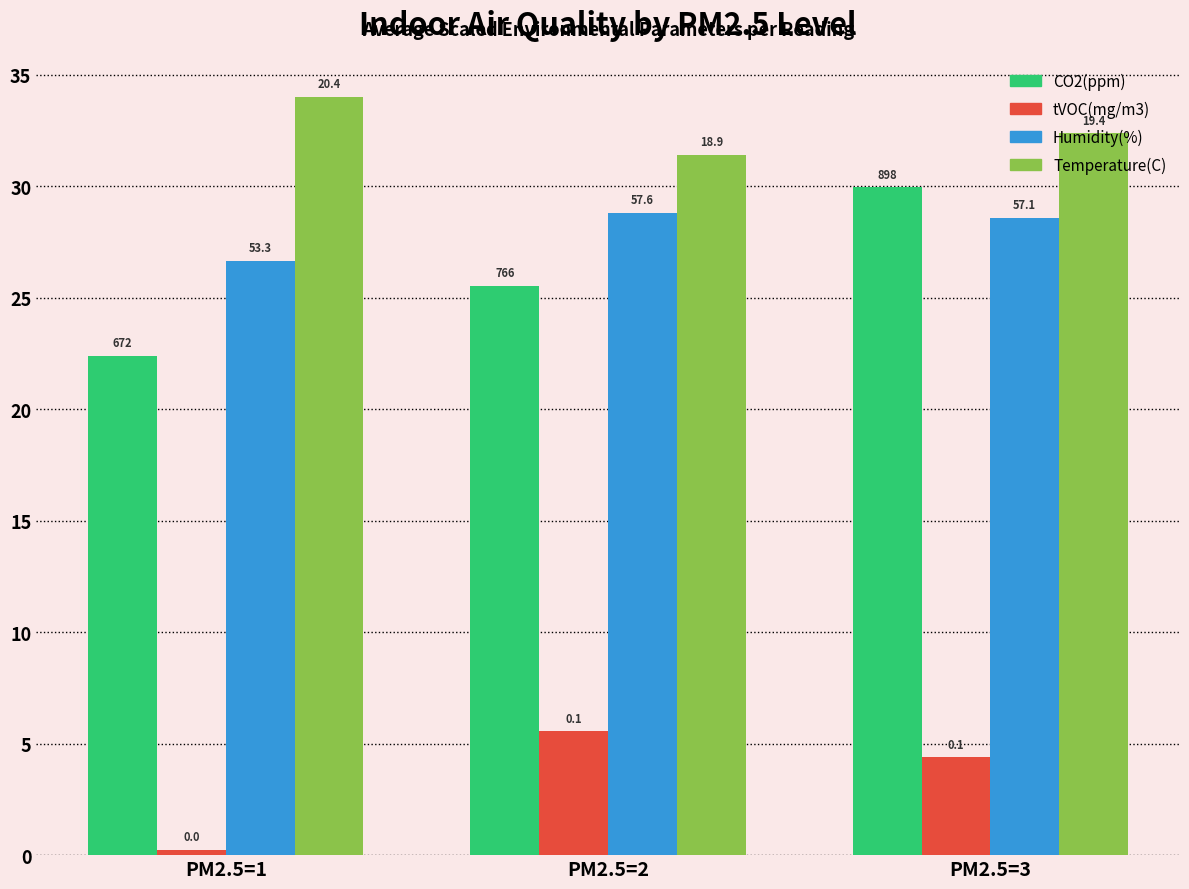

How many groups of bars are there?

3